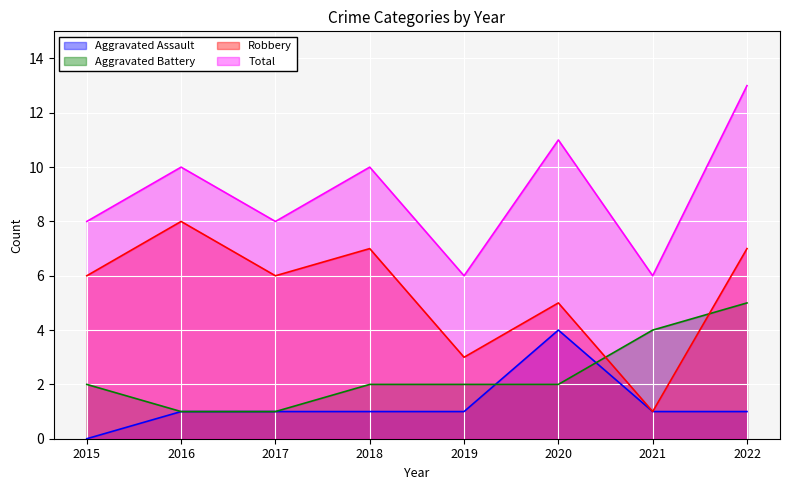

How many distinct data groups are displayed?

4